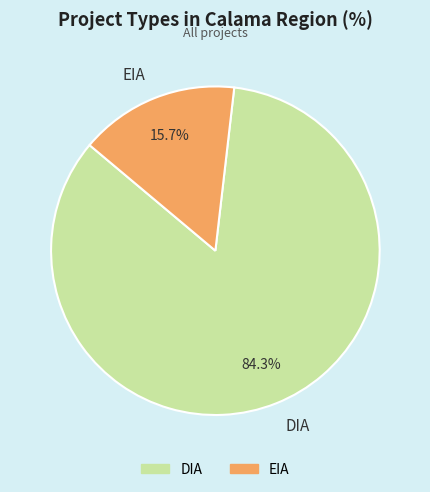

What percentage is the DIA slice, to the nearest percent?

84%